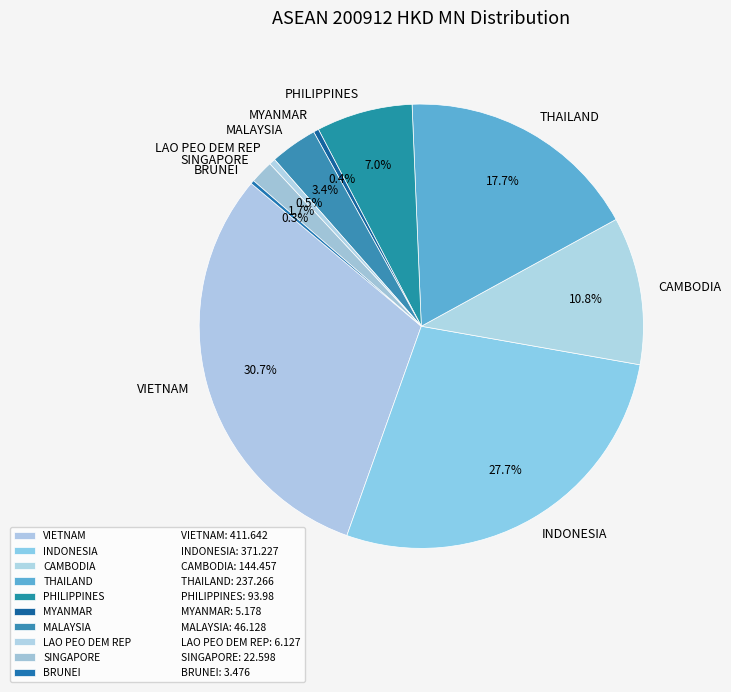

Which slice is the largest?

VIETNAM